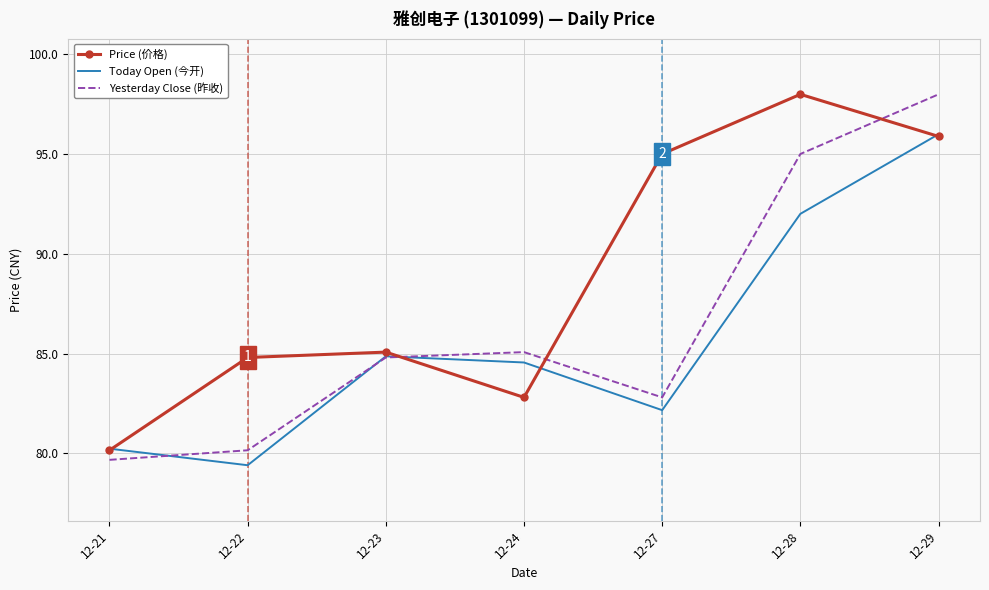

At which label does Yesterday Close (昨收) first exceed 84?

12-23